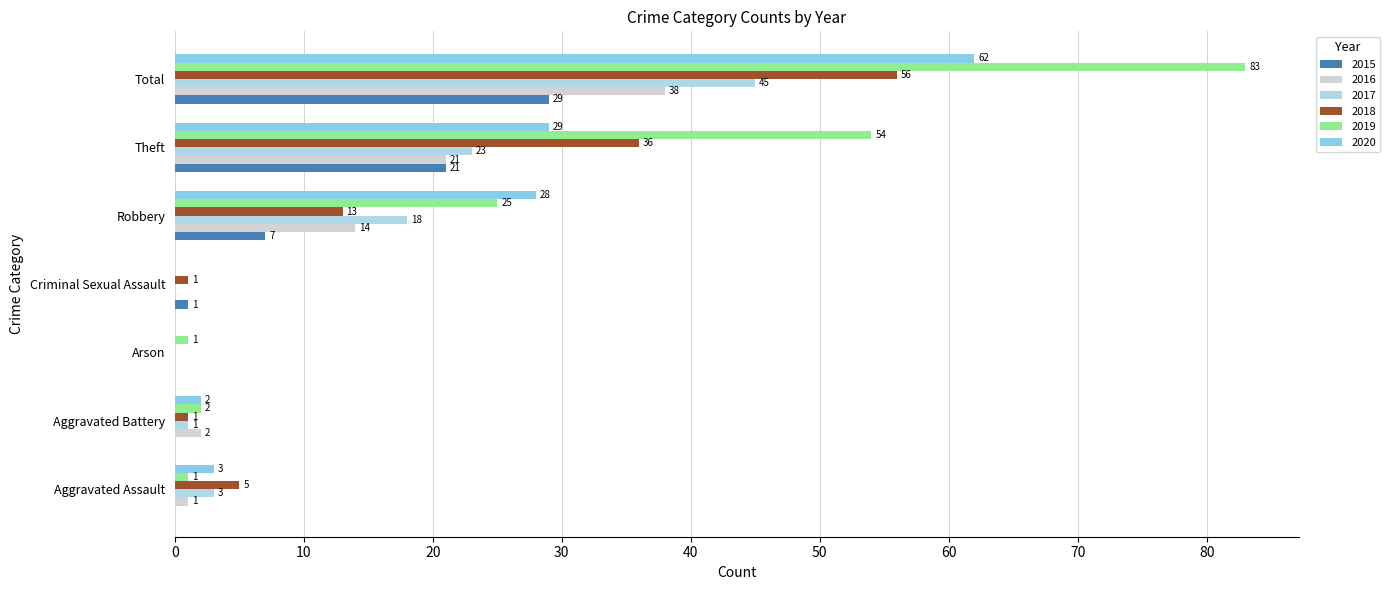

Count the number of categories in the chart.

7